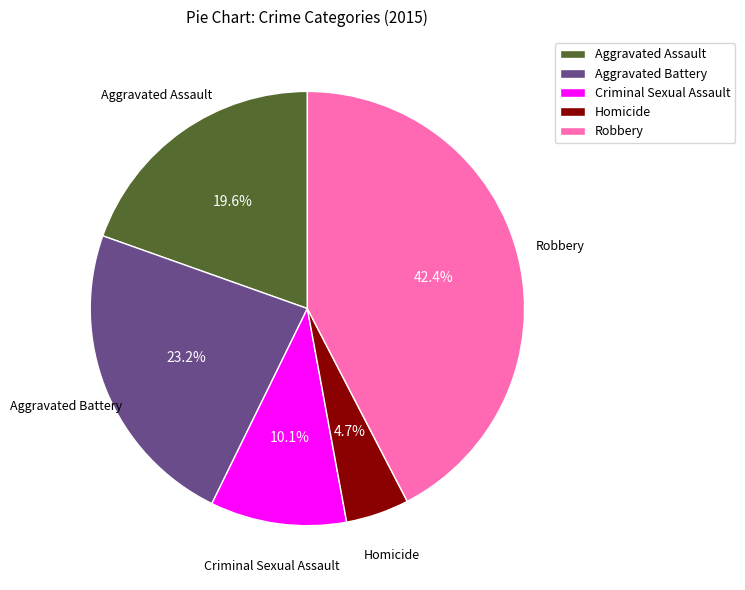

Count the number of slices in the pie.

5